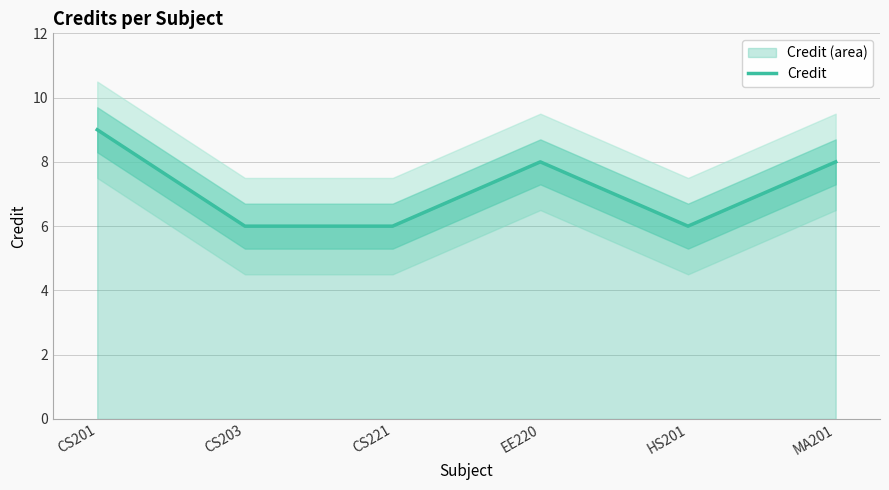

Reading right to left, extract all data points from this chart.

8	6	8	6	6	9